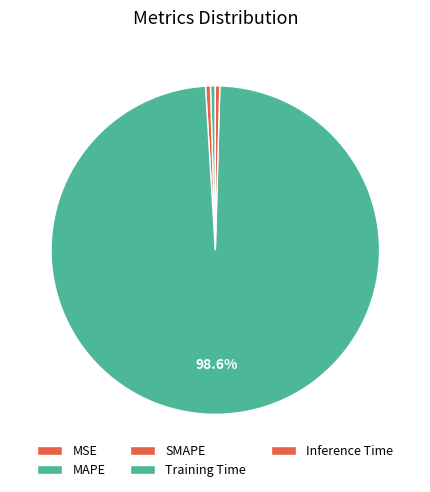

Which slice represents more than half of the pie?

Training Time